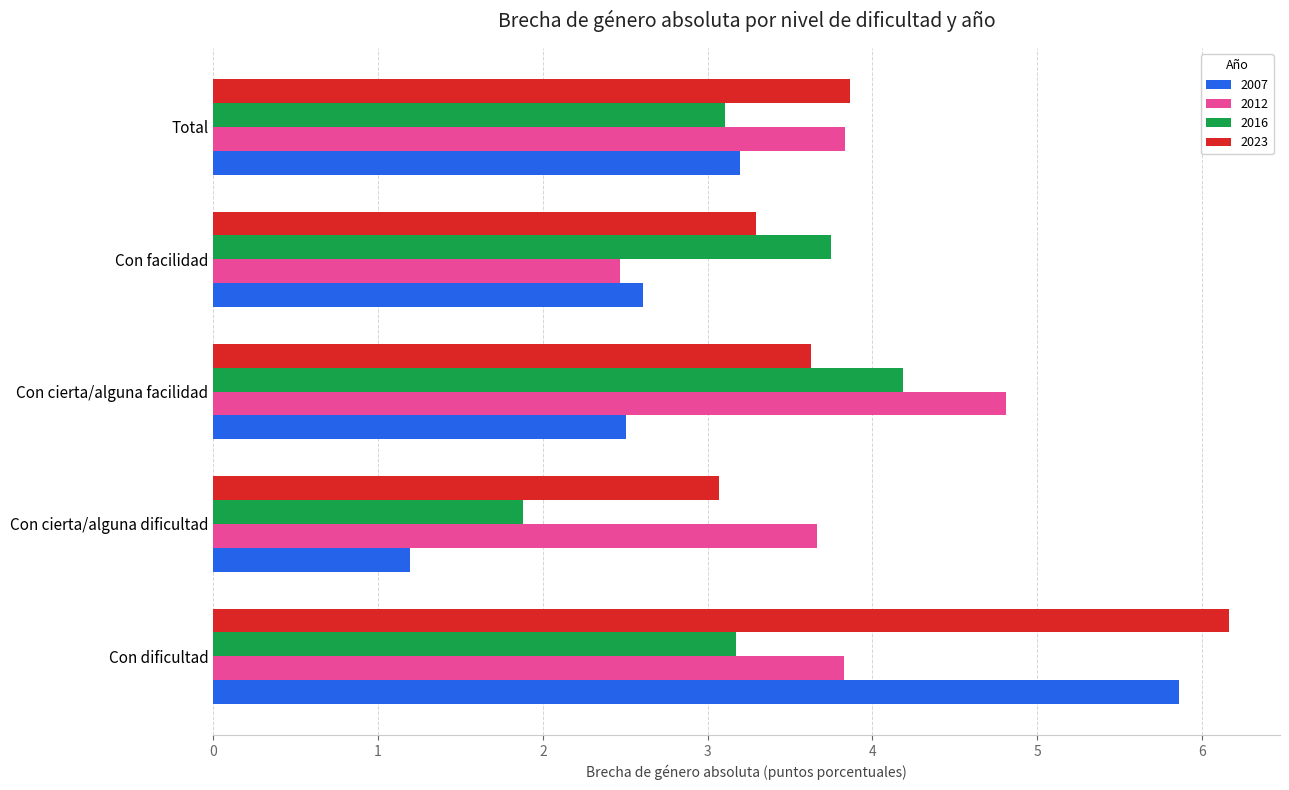

List the series in order of their overall mean, highest first.

2023, 2012, 2016, 2007